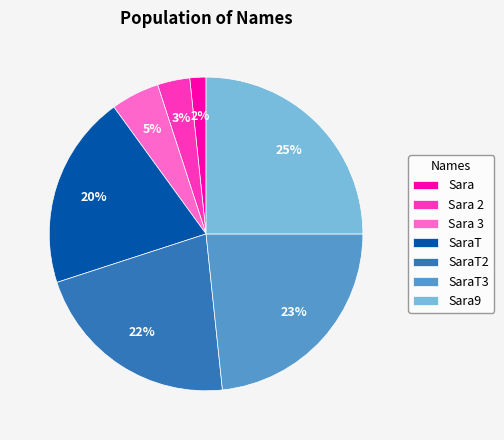

What is the ratio of the value at SaraT2 to the value at Sara9?

0.9